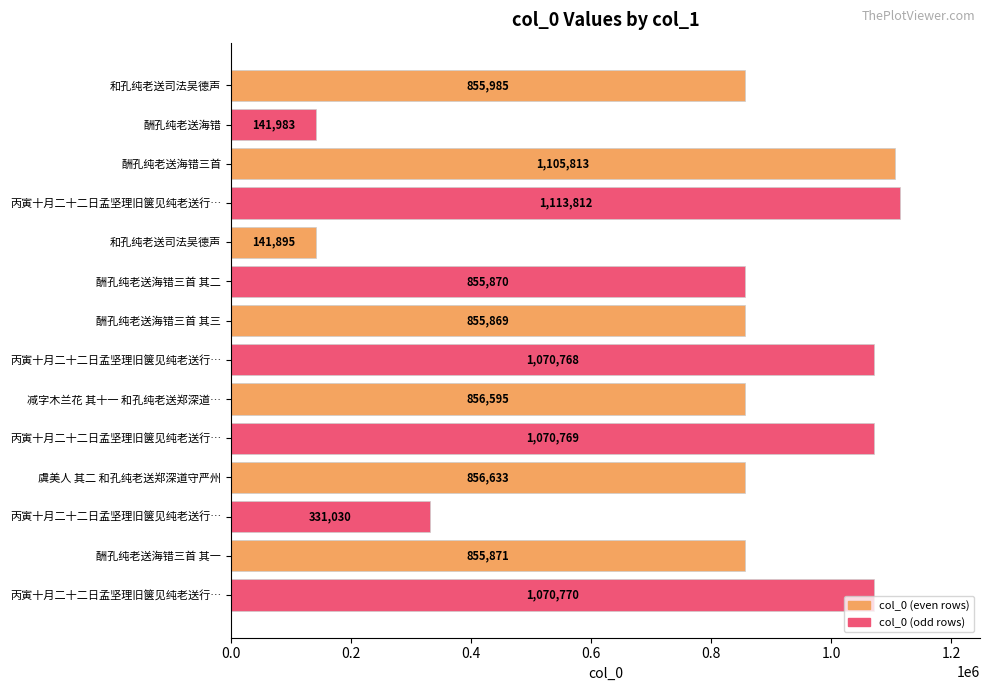

How many data points are less than 856595?

7